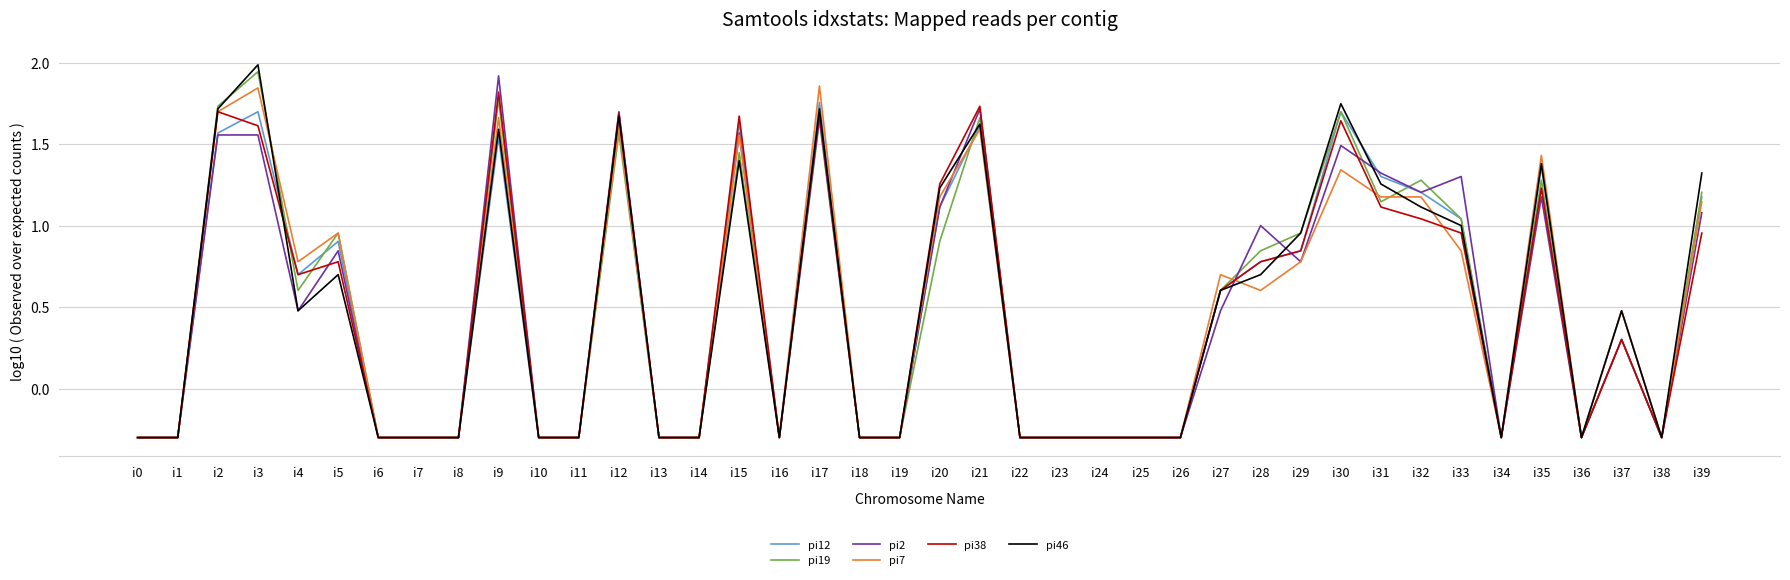

What is the smallest value displayed?

-0.3